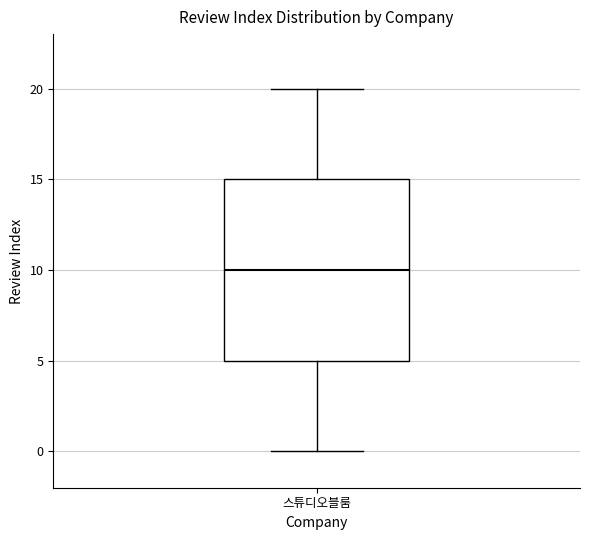

Where does the median line of the box for 스튜디오블룸 sit on the y-axis? The values are not printed on the chart, so give them approximately, as read against the axis.

10